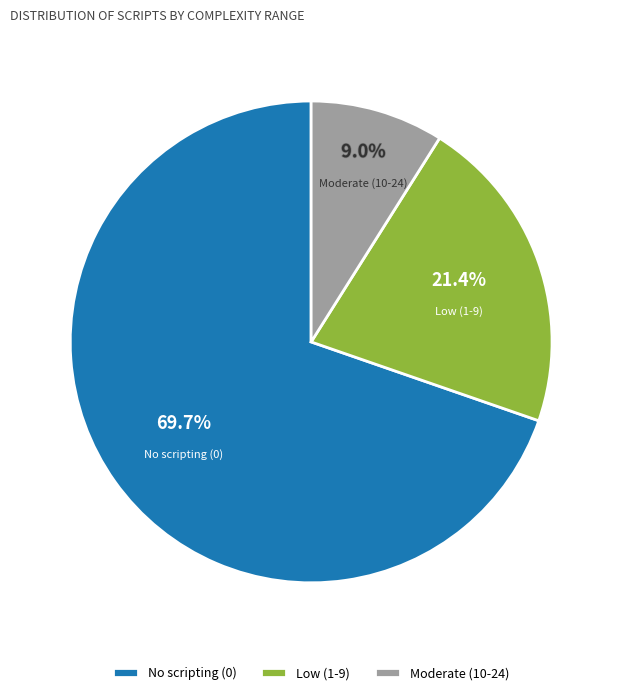

To the nearest percent, what is the difference between the Moderate (10-24) and Low (1-9) slice percentages?

12%